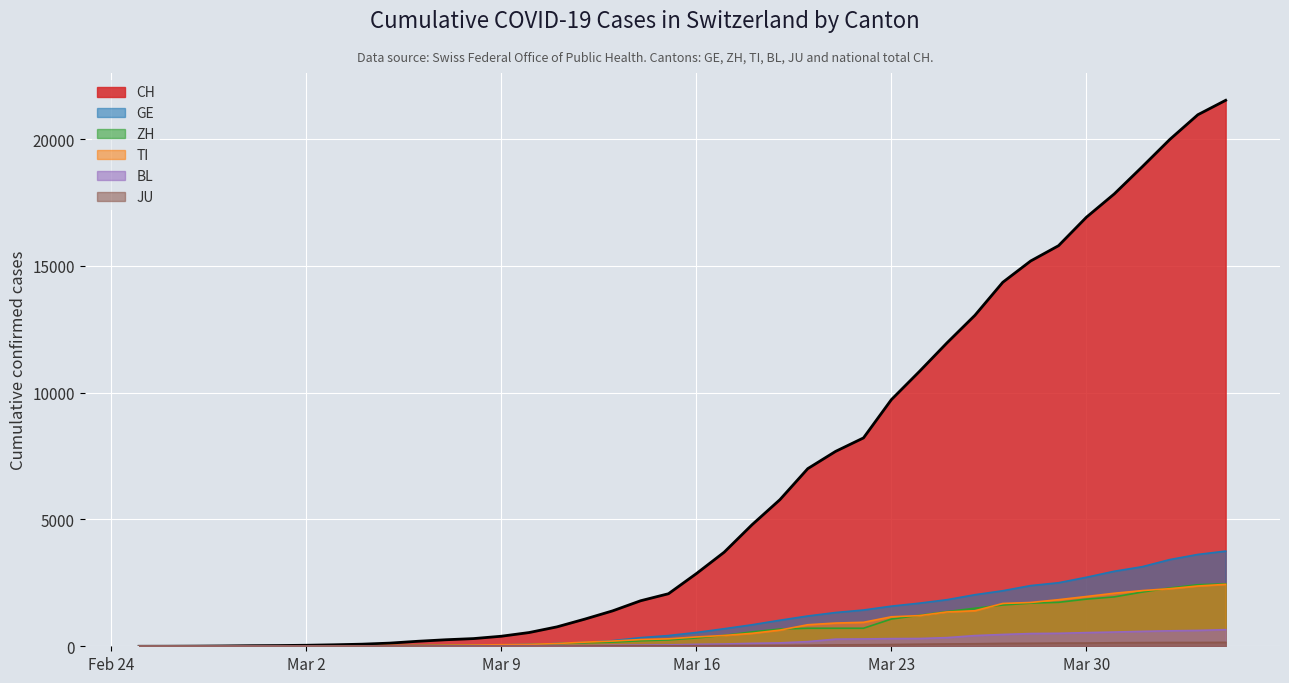

The TI series shows 265 at 2020-03-14. True or false?

True